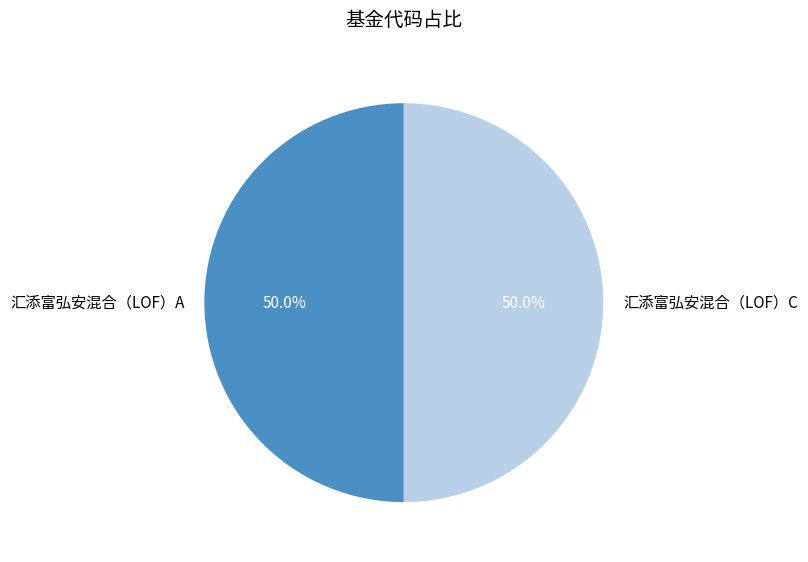

True or false: 汇添富弘安混合（LOF）C accounts for 58% of the total.

False